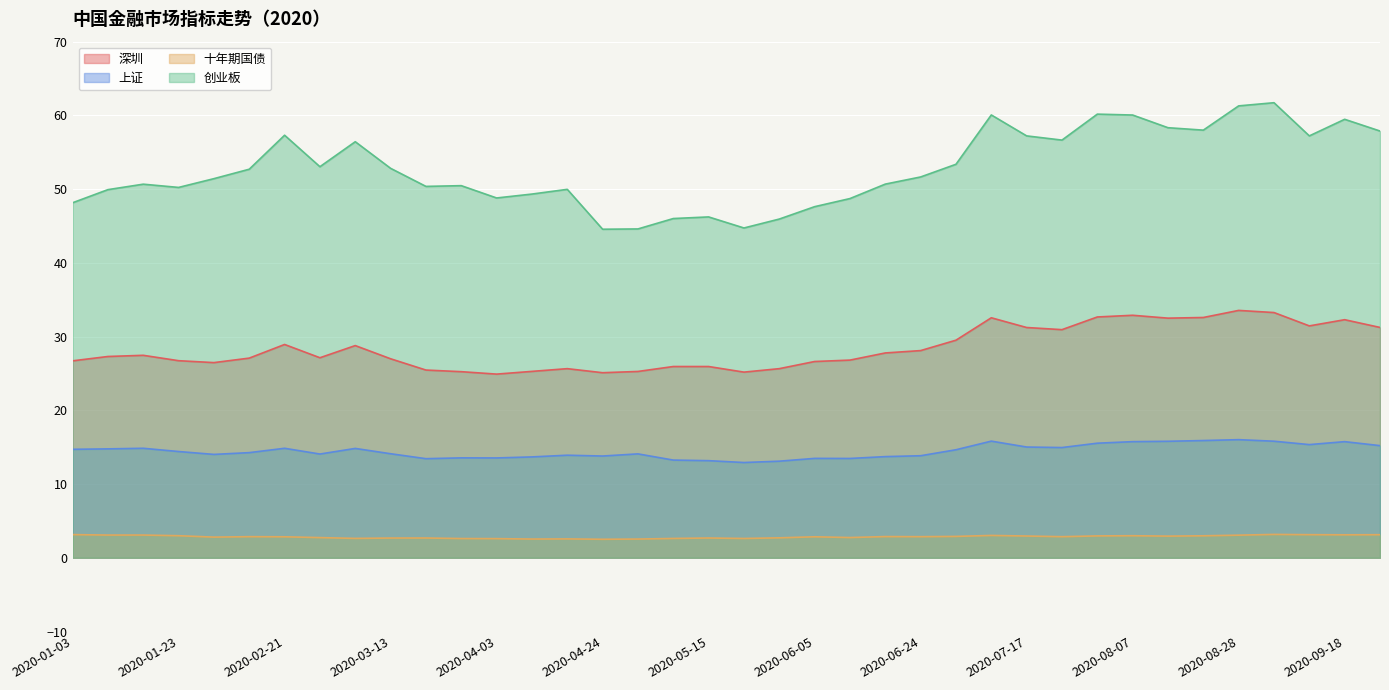

In 十年期国债, how many points are higher than both neighbors (excluding endpoints)?

10